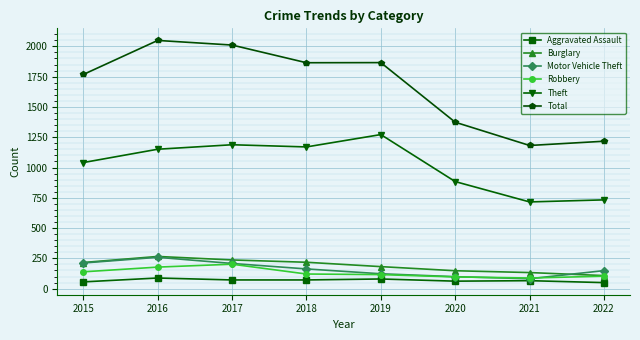

True or false: Total and Motor Vehicle Theft cross at least once.

False